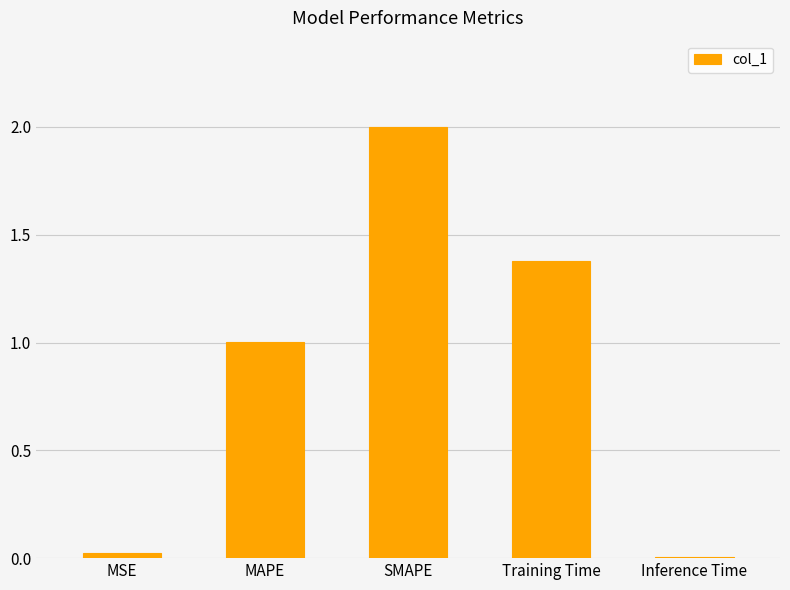

What is the maximum value shown in the chart?

2.0